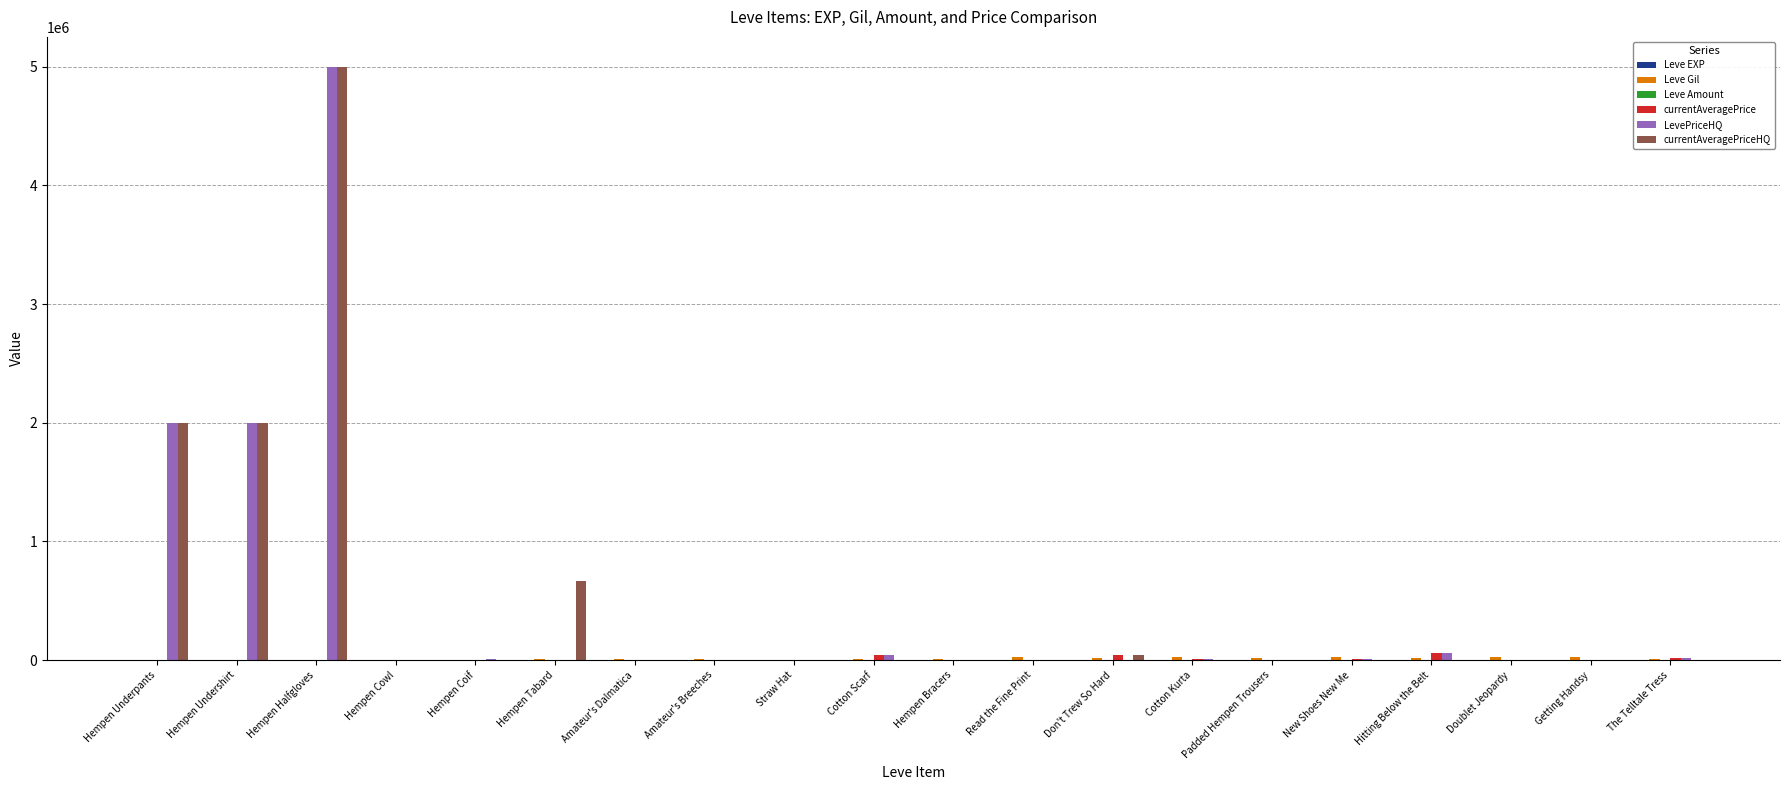

What is the sum of all LevePriceHQ values?

9160166